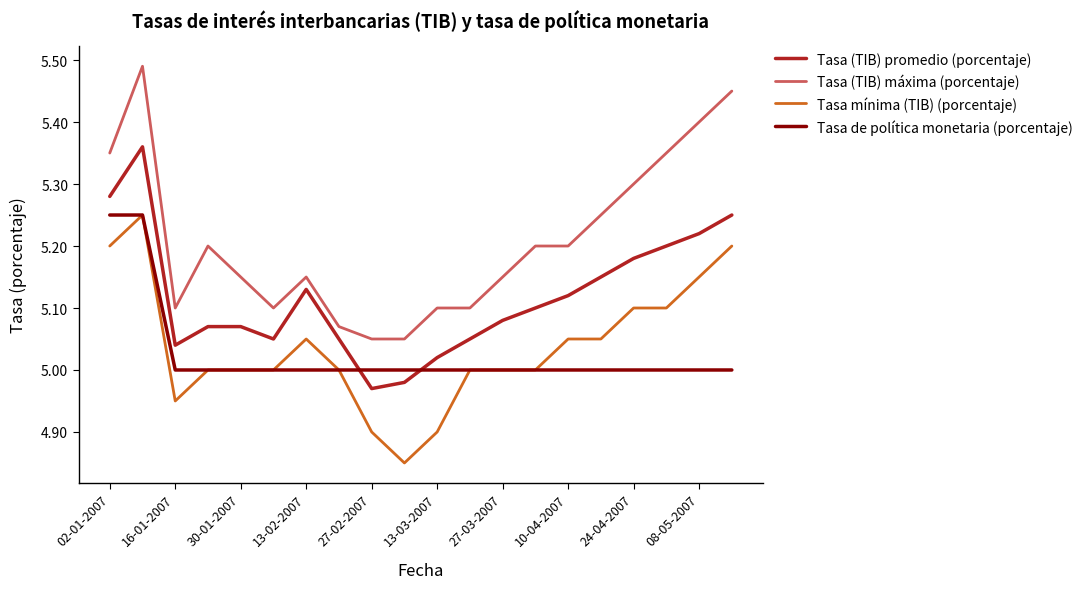

True or false: Tasa de política monetaria (porcentaje) and Tasa (TIB) máxima (porcentaje) cross at least once.

False